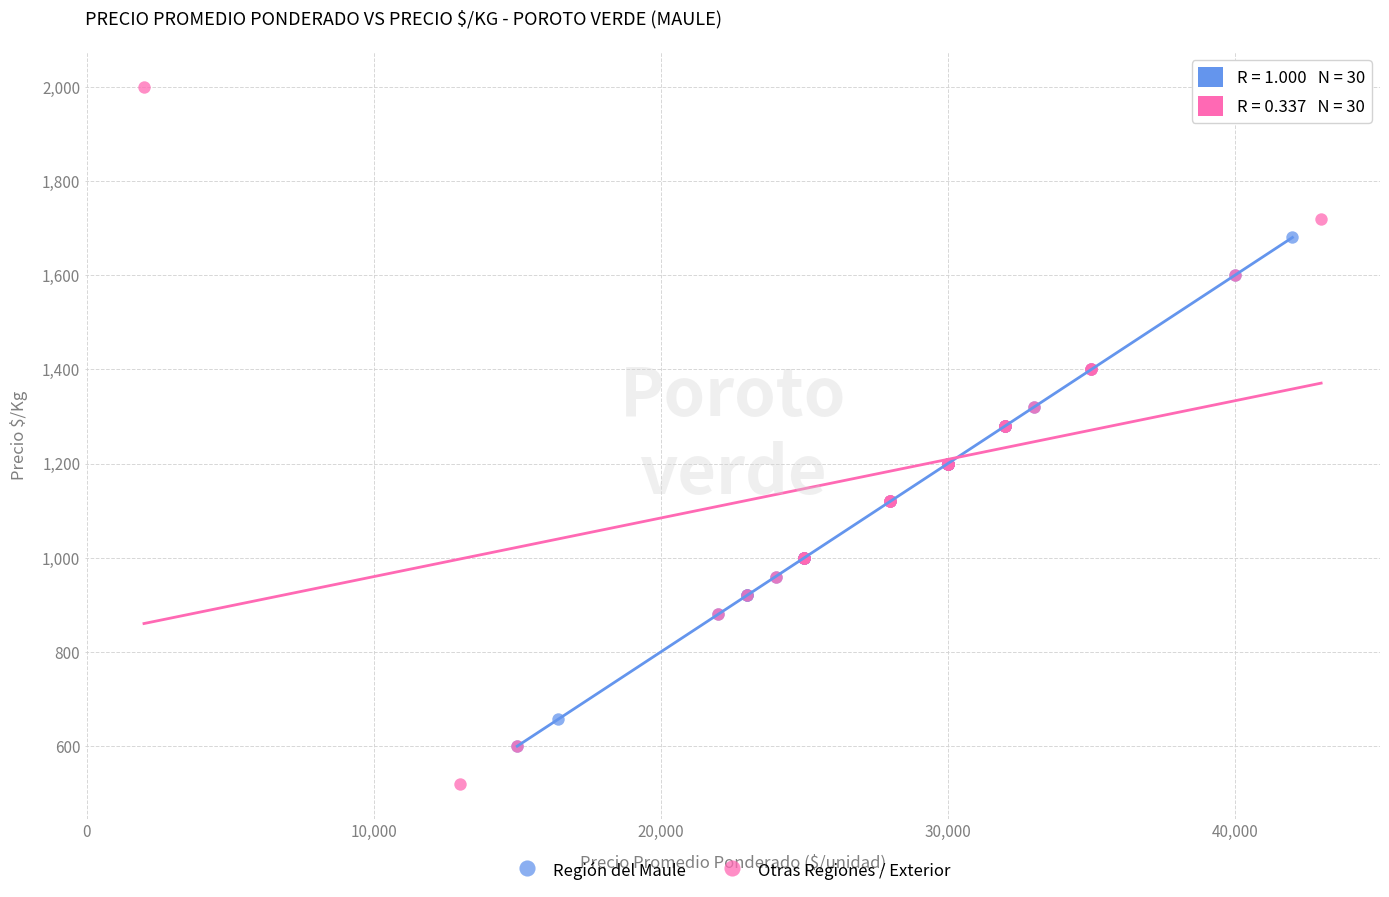

Which series contains the lowest Y value?

Otras Regiones / Exterior